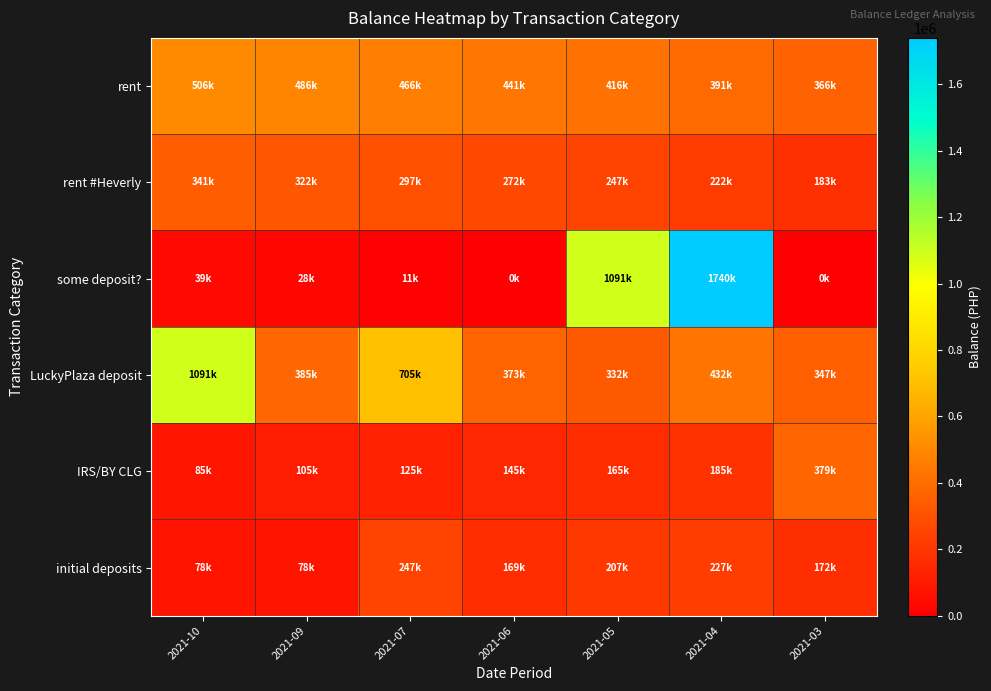

Which series has the largest total across all categories?

LuckyPlaza deposit